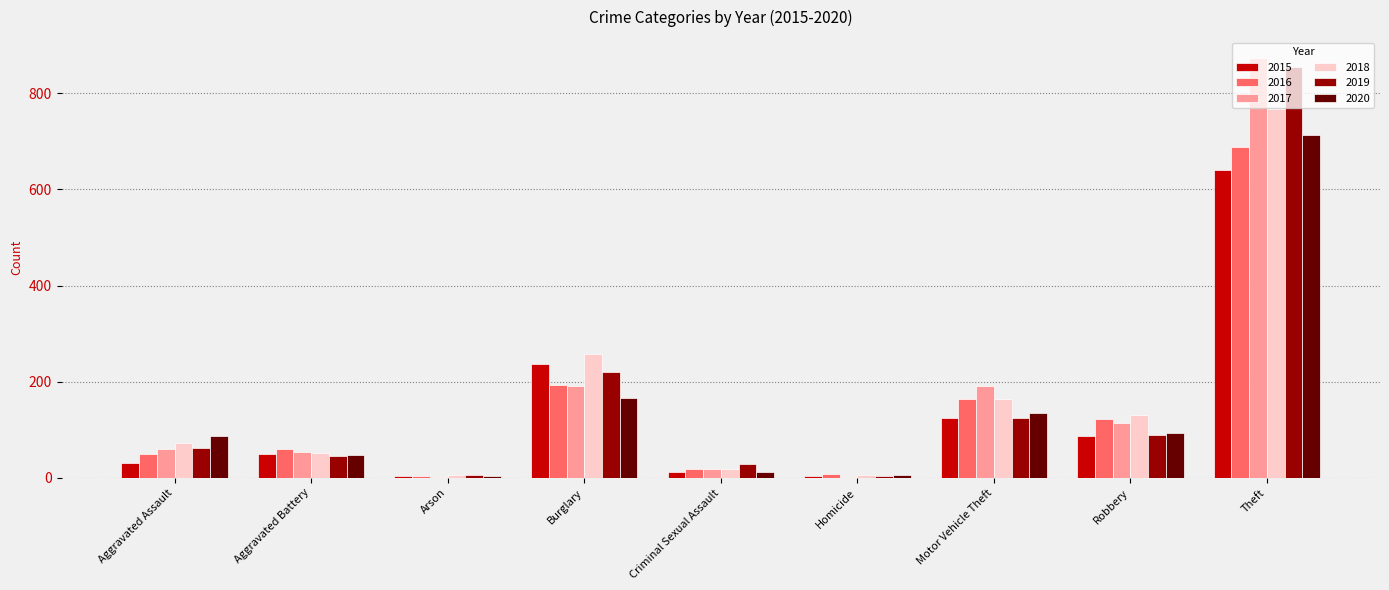

What is the approximate value of 2020 at Aggravated Battery?

48